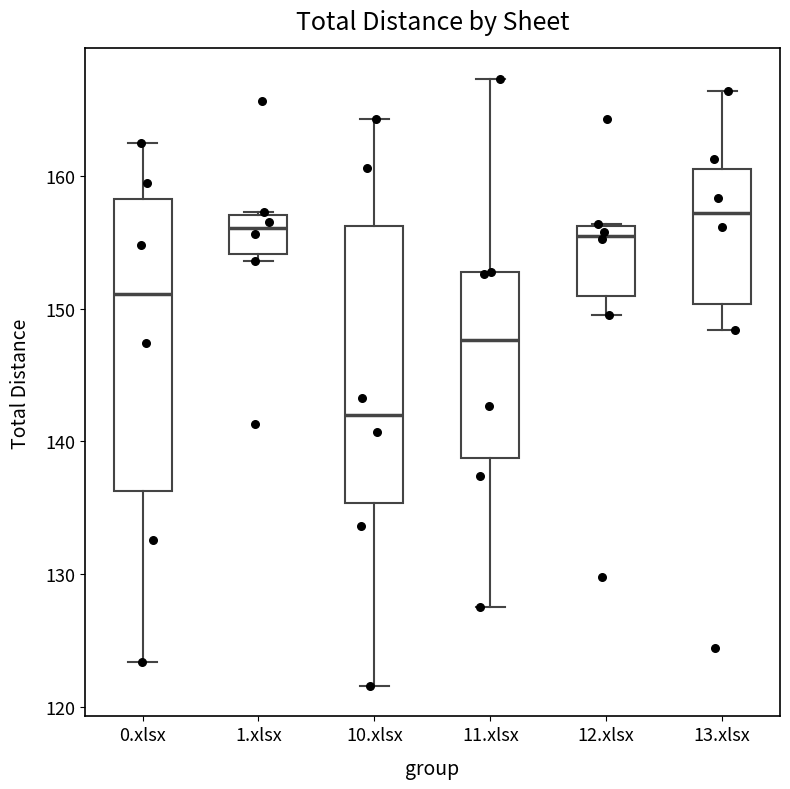

Where is the upper edge of the box for 1.xlsx on the y-axis? The values are not printed on the chart, so give them approximately, as read against the axis.

157